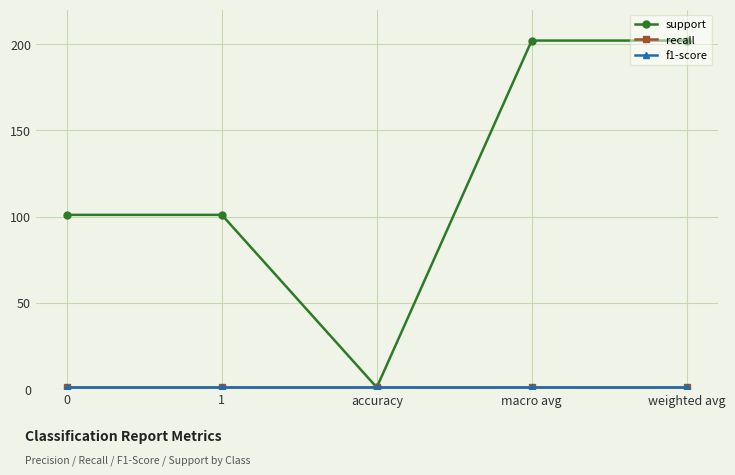

Which category has the highest value across all series?

macro avg